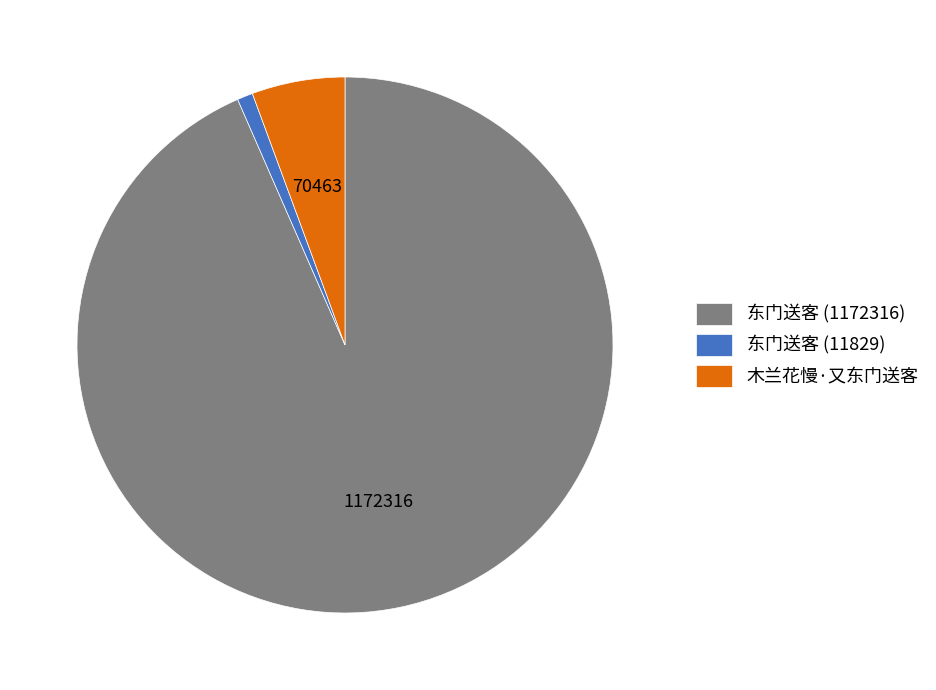

Rank the categories by value from highest to lowest.

东门送客 (1172316), 木兰花慢·又东门送客, 东门送客 (11829)